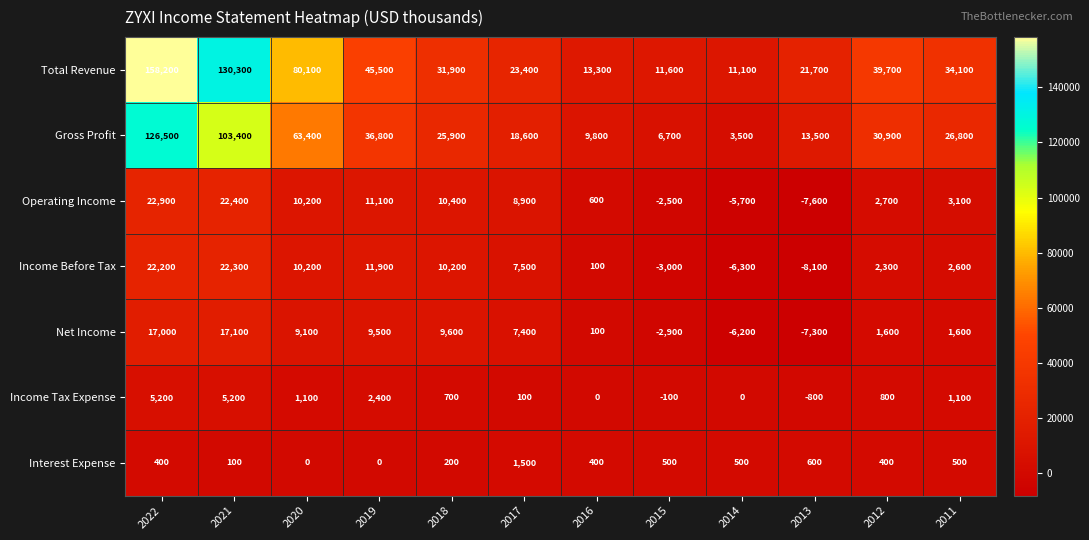

Where does the Operating Income series first go above 8900?

2022